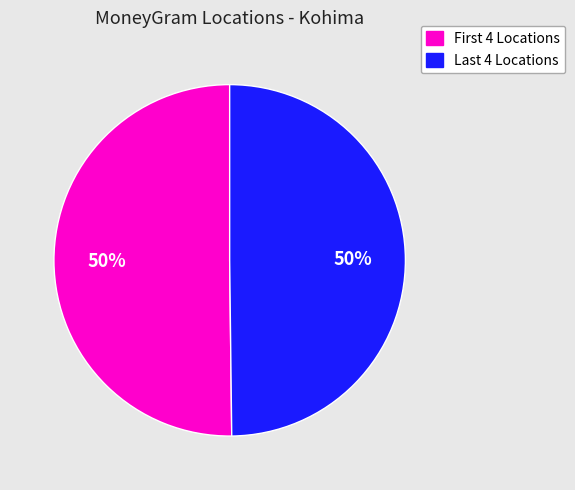

How many slices are in this pie chart?

2